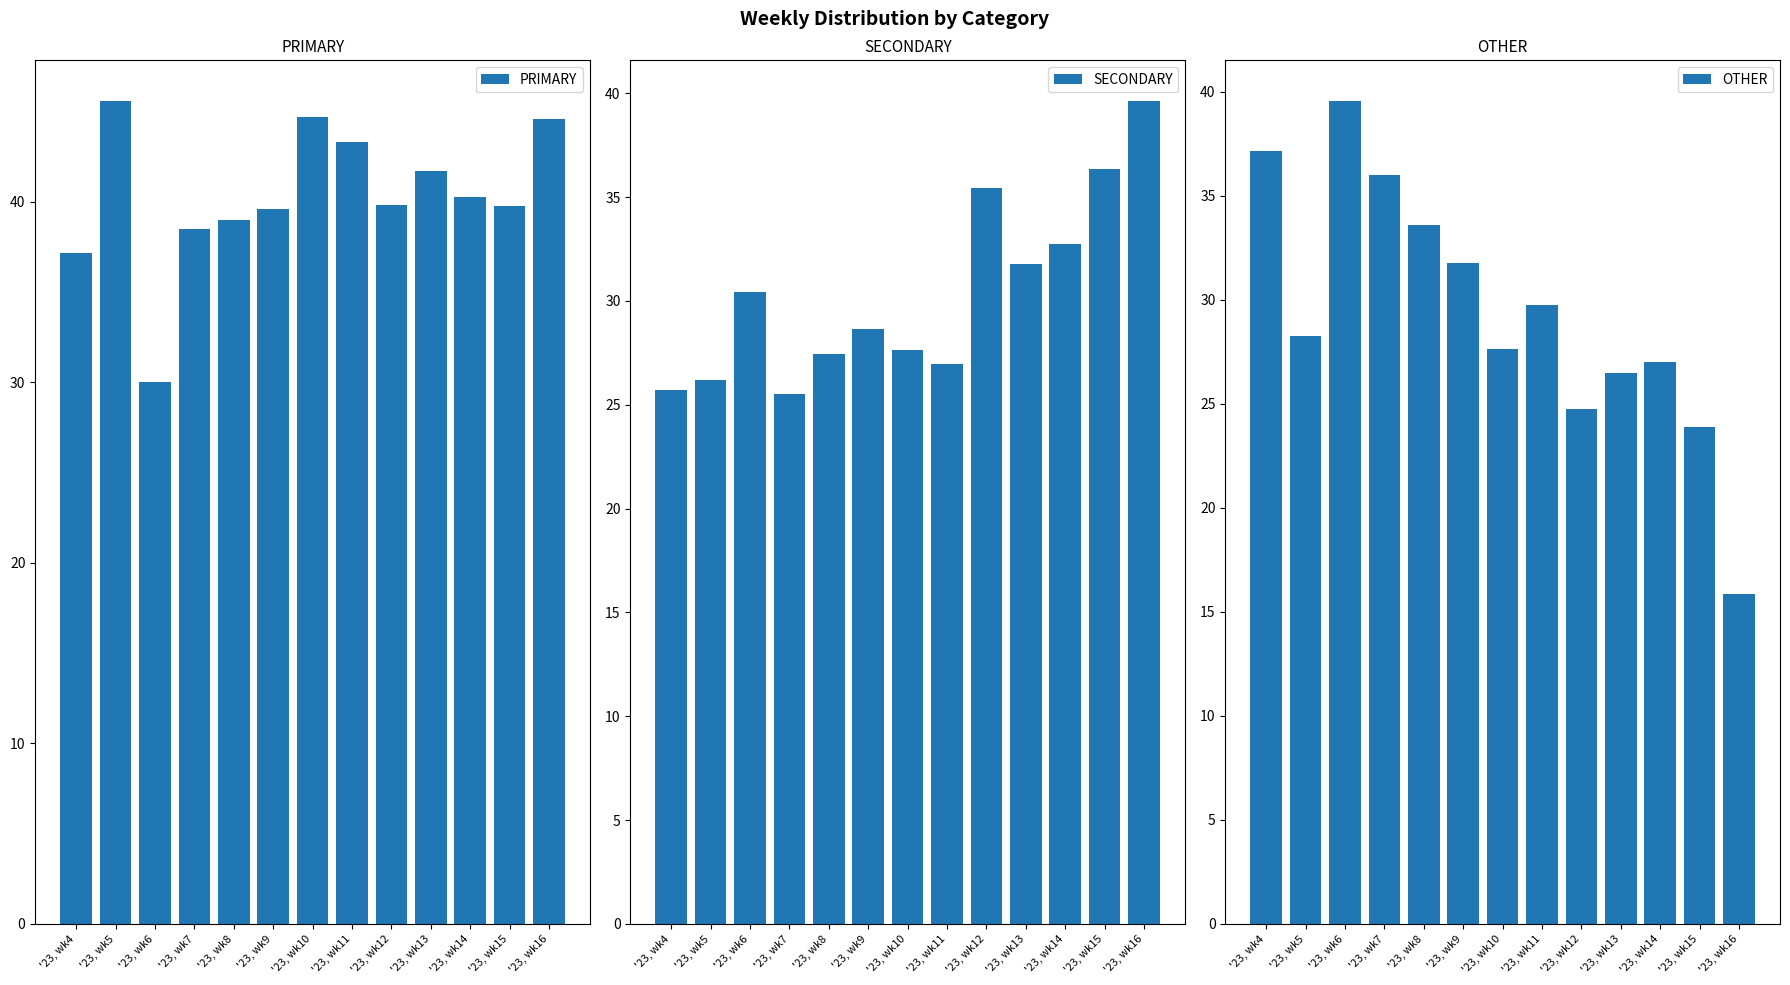

What is the maximum value for PRIMARY?

45.5